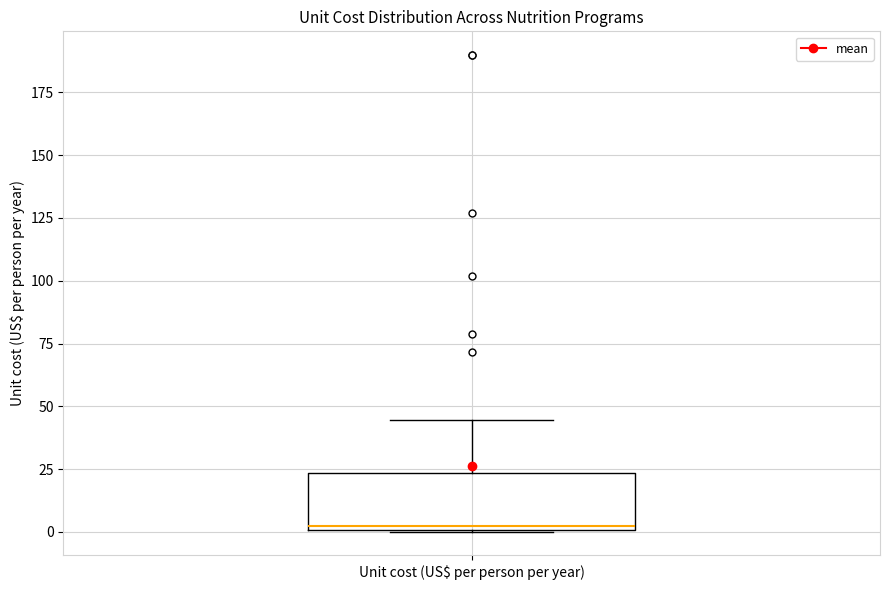

Transcribe this box plot: give where the median line is, the range the box spans, and where the two whiskers end, as read against the y-axis. The values are not printed on the chart, so give them approximately, as read against the axis.

median 0 (just above the box's lower edge), box 0 to 25, whiskers 0 to 45